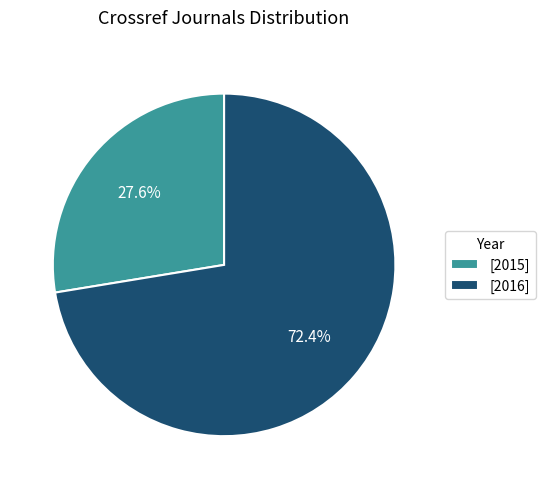

What is the ratio of the value at [2016] to the value at [2015]?

2.6